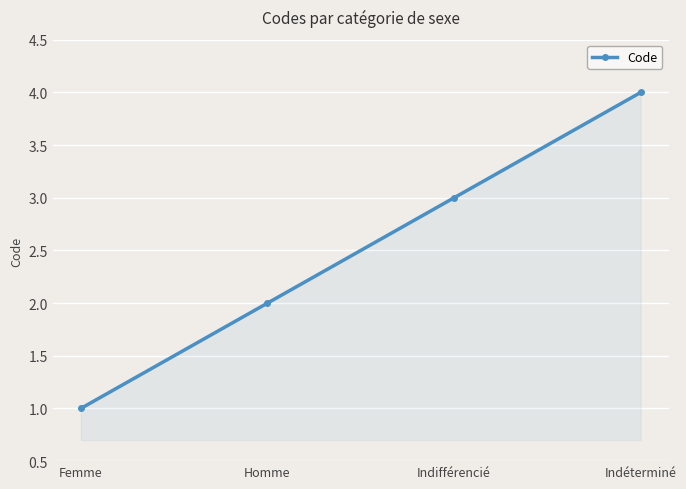

What is the difference between the values at Femme and Indéterminé?

3